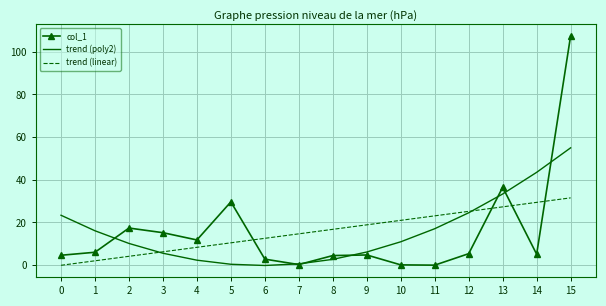

What is the sum of the trend (poly2) values at 0 and 1?

39.5